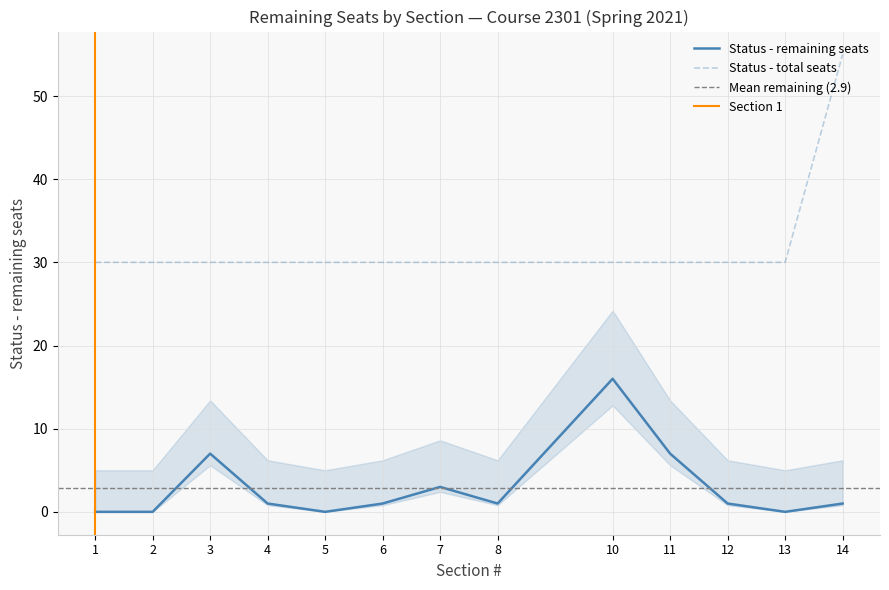

Between 13 and 3, which series saw the biggest shift?

Status - remaining seats